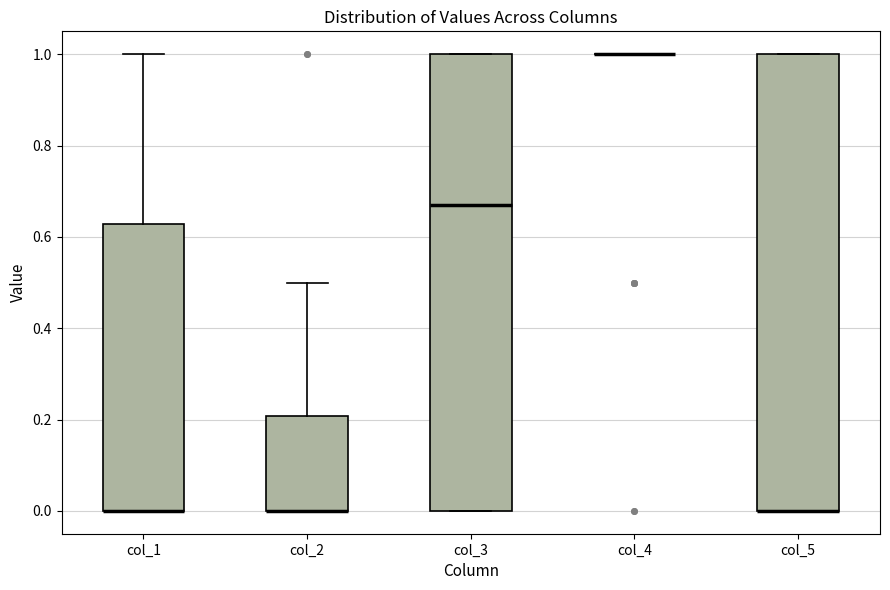

Reading left to right, transcribe this box plot: for each box, give where its median line is, the range the box spans, and where its two whiskers end, as read against the y-axis. The values are not printed on the chart, so give them approximately, as read against the axis.

col_1: median 0.00 (drawn on the box's lower edge), box 0.00 to 0.62, whiskers 0.00 to 1.00
col_2: median 0.00 (drawn on the box's lower edge), box 0.00 to 0.20, whiskers 0.00 to 0.50
col_3: median 0.68, box 0.00 to 1.00, whiskers 0.00 to 1.00
col_4: box collapsed to a line at 1.00, whiskers 1.00 to 1.00
col_5: median 0.00 (drawn on the box's lower edge), box 0.00 to 1.00, whiskers 0.00 to 1.00